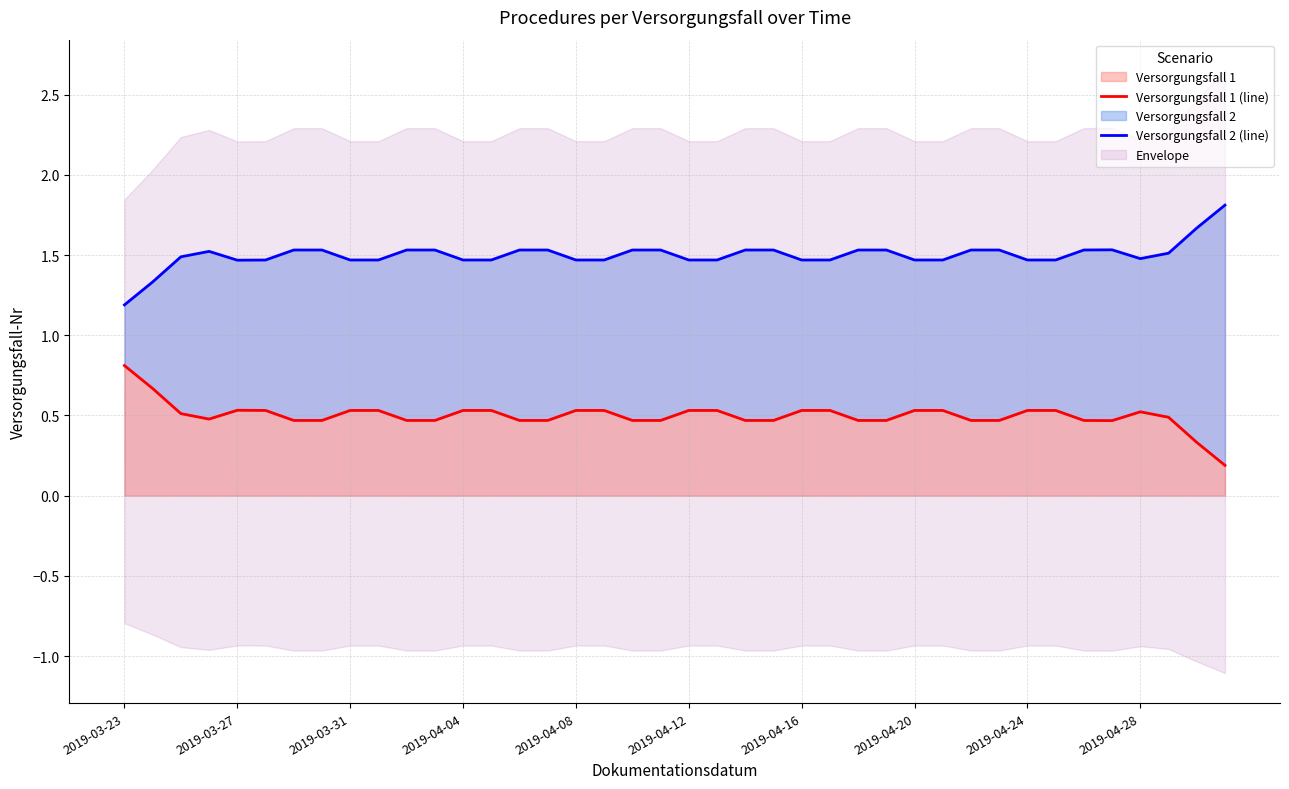

The value of Versorgungsfall 1 at 2019-04-28 is 0.2. True or false?

False